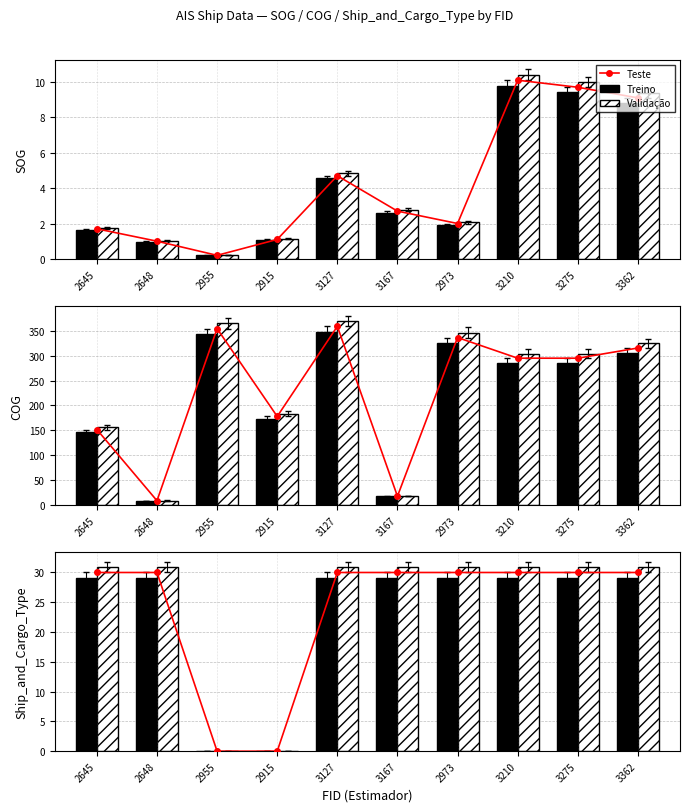

Rank the series at 3362 from lowest to highest value.

Treino, Teste, Validação